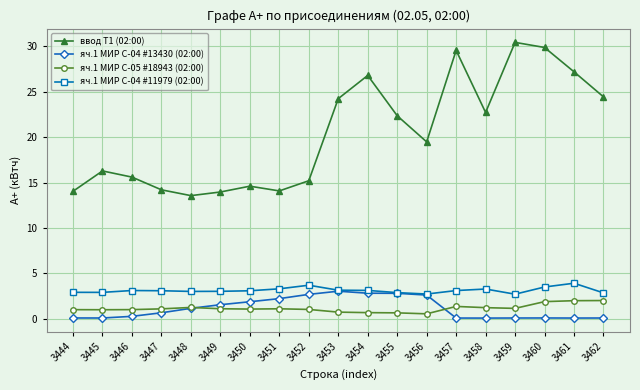

What are all the series names shown in the legend?

ввод Т1 (02:00), яч.1 МИР С-04 #13430 (02:00), яч.1 МИР С-05 #18943 (02:00), яч.1 МИР С-04 #11979 (02:00)